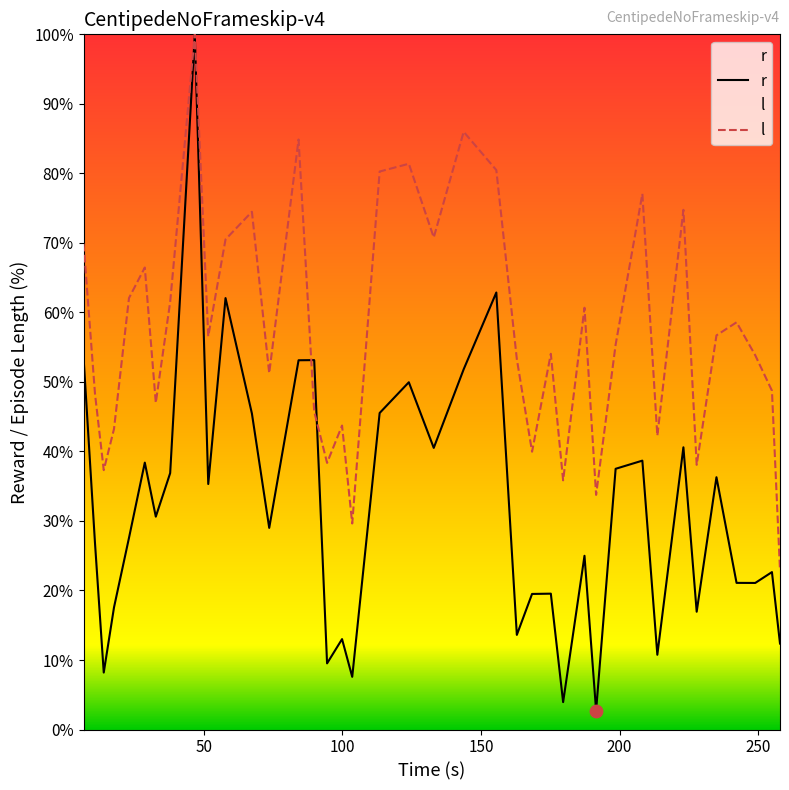

Which series has the largest Y range (max minus min)?

r